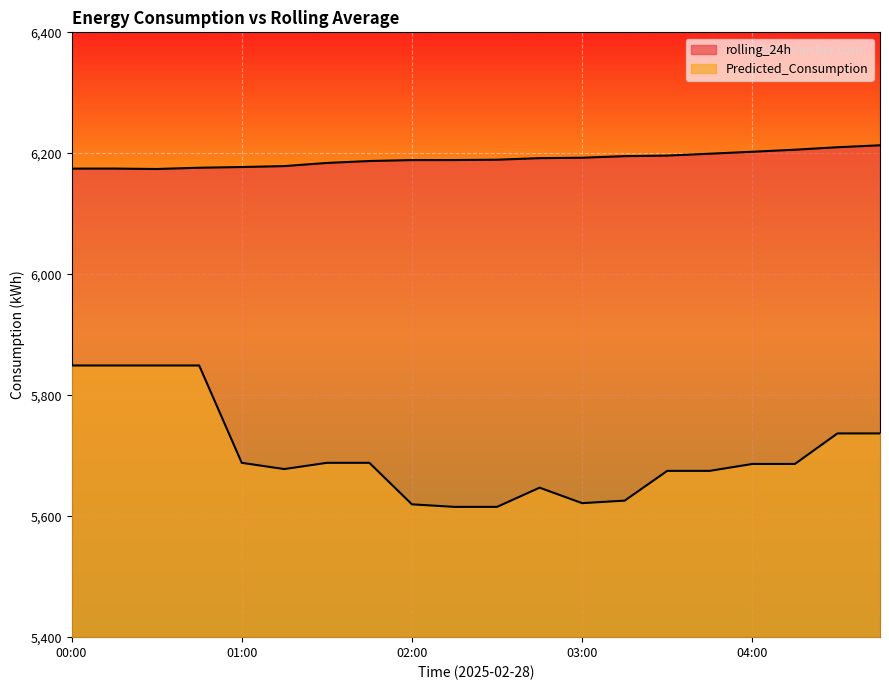

How many values in the Predicted_Consumption series are below 5686?

9